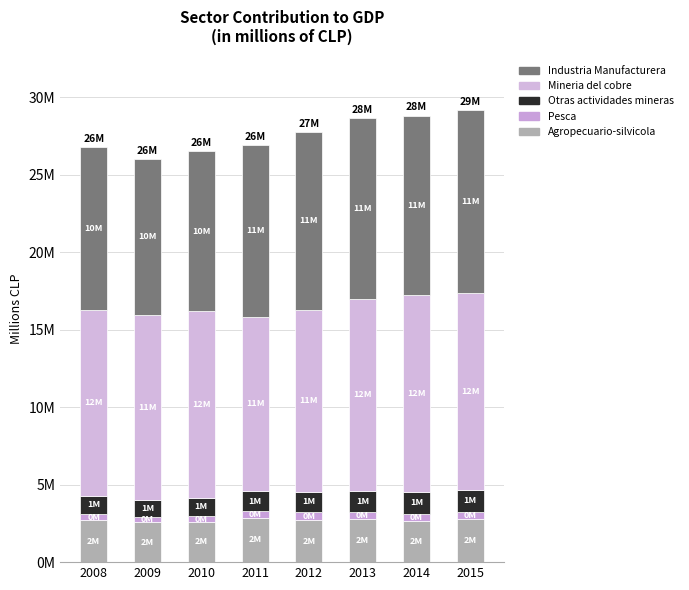

Does the chart contain any negative values?

No